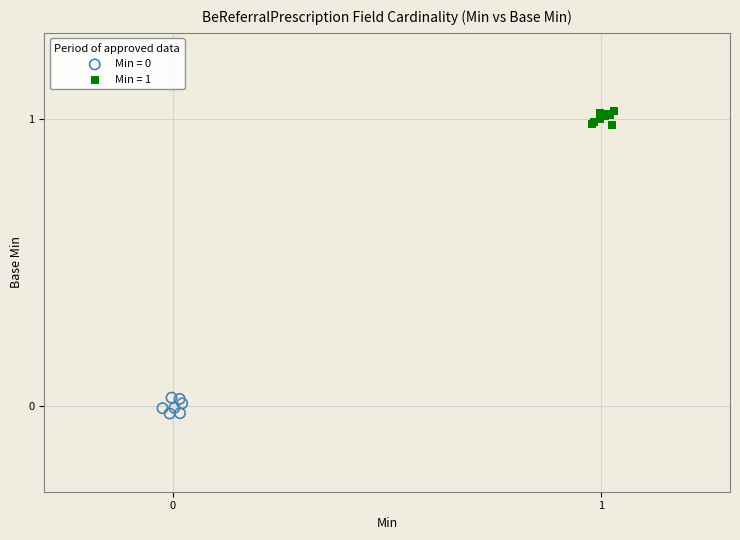

Which series reaches the maximum Y coordinate?

Min = 1